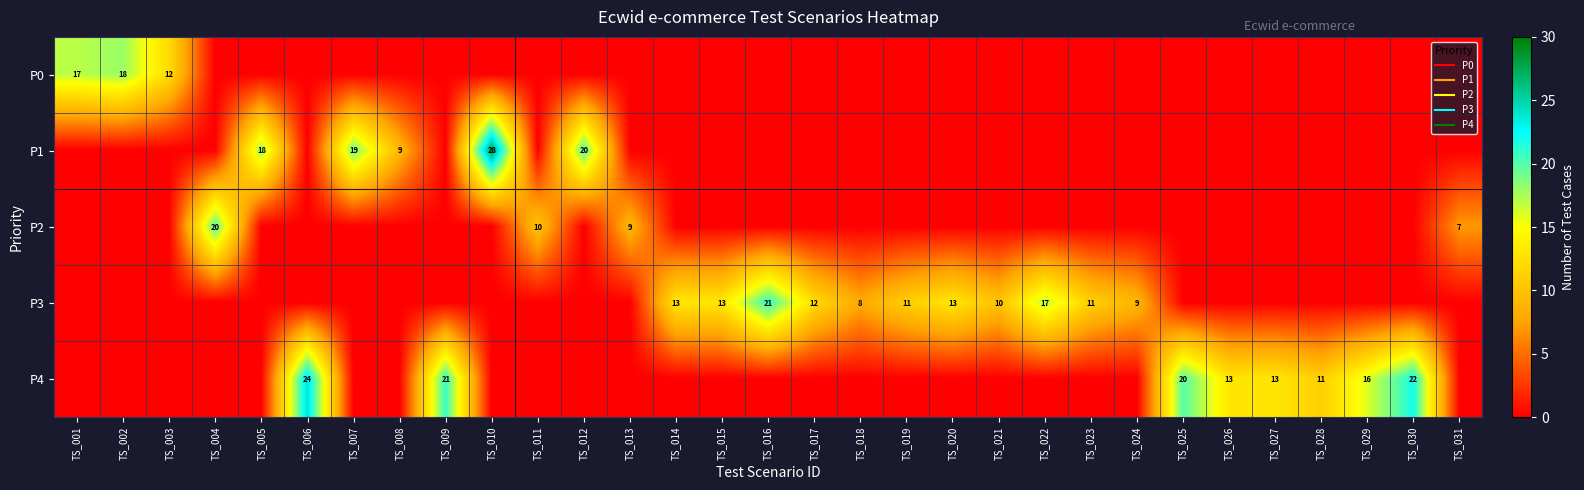

What is the spread (max minus min) of values at TS_010?

28